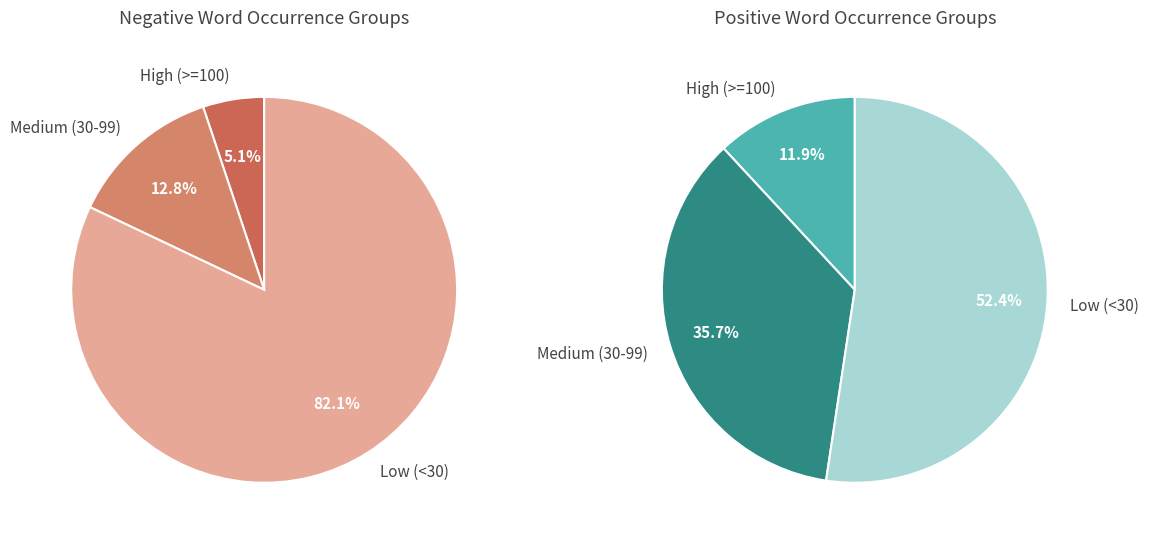

Which series has the largest range (max minus min)?

Negative Words